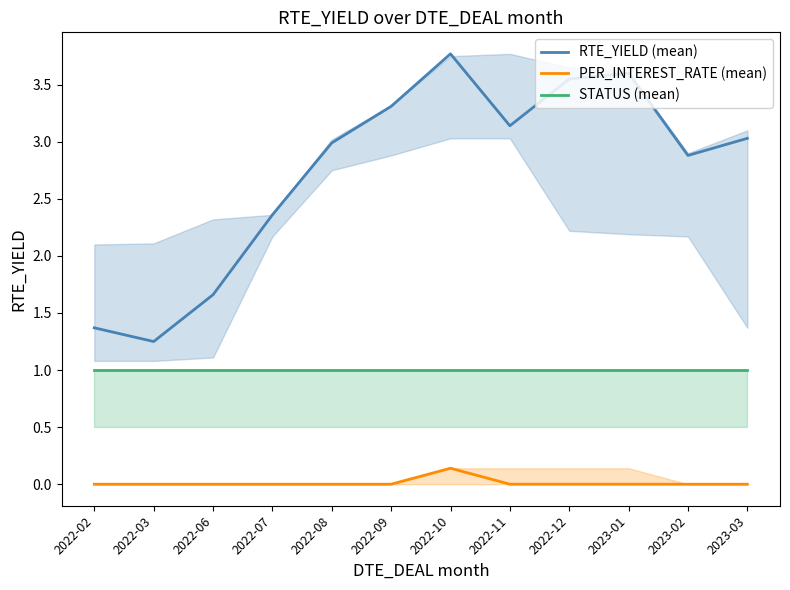

True or false: RTE_YIELD (mean) and PER_INTEREST_RATE (mean) intersect in this chart.

False